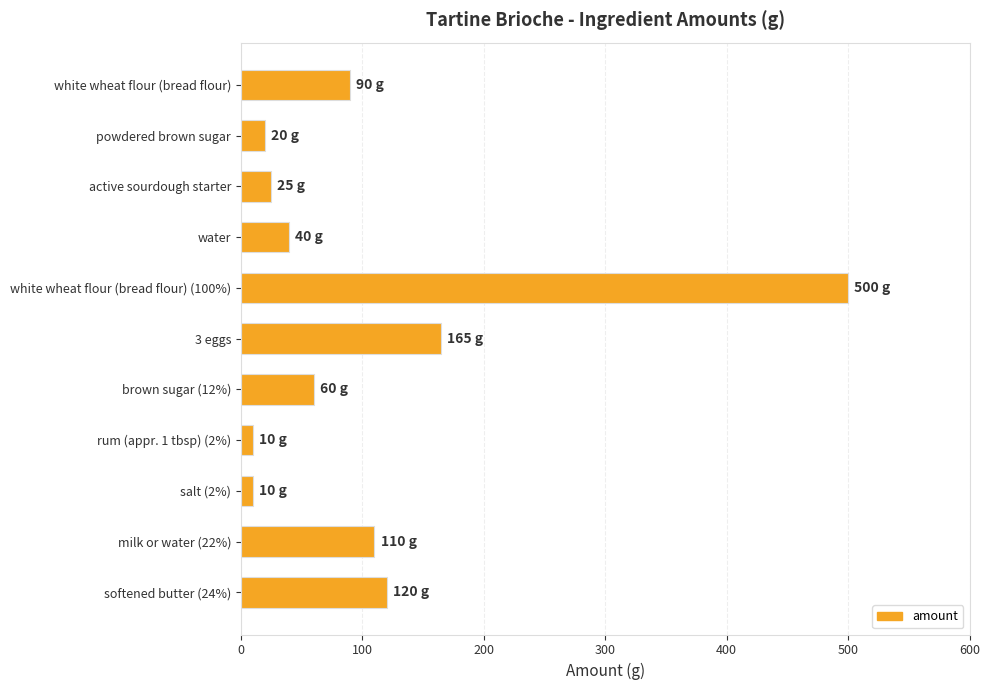

What is the label of the 11th bar from the top?

softened butter (24%)